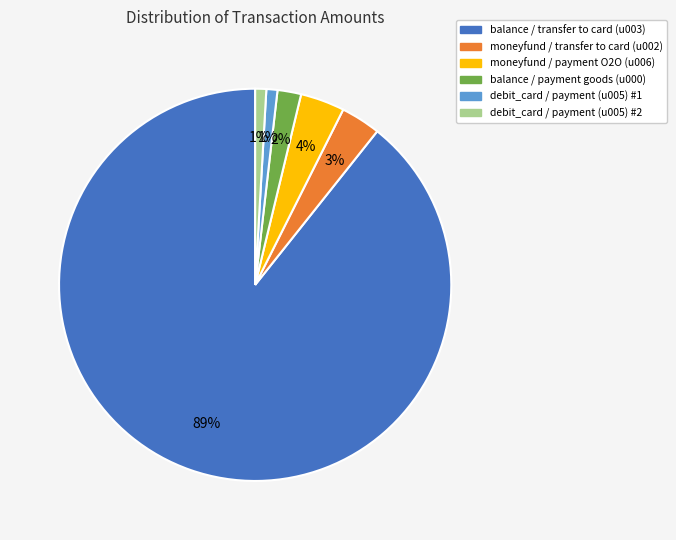

Does balance / payment goods (u000) account for over 50% of the chart?

No